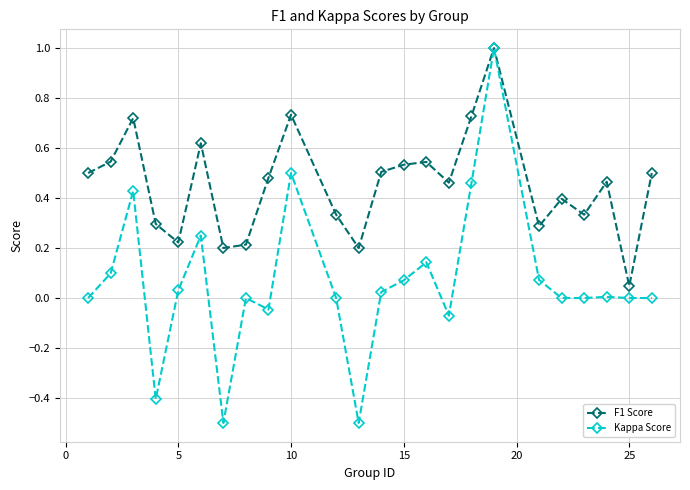

What is the minimum value for Kappa Score?

-0.5